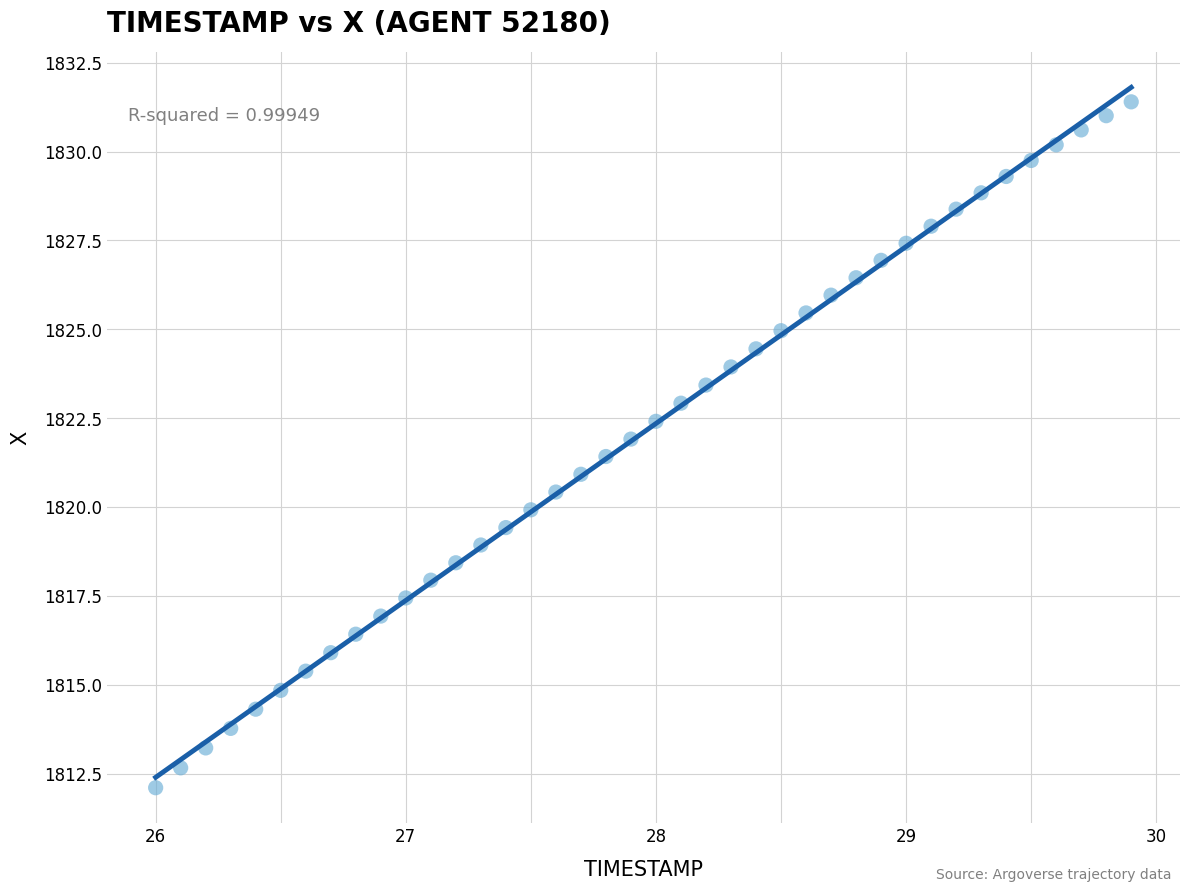

What is the range of X values (max minus min)?

3.9